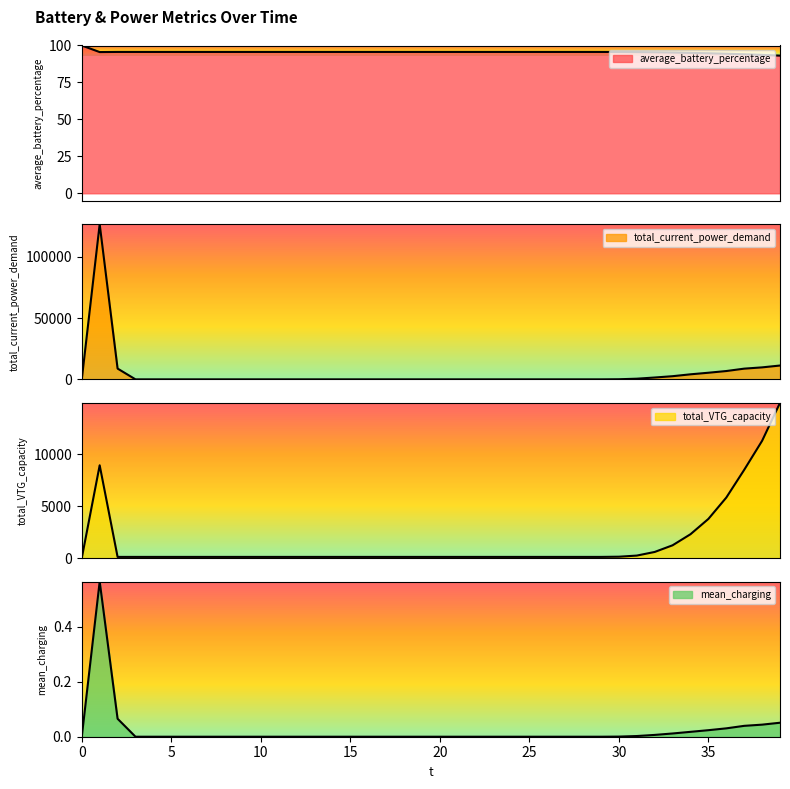

True or false: total_current_power_demand and mean_charging intersect in this chart.

False